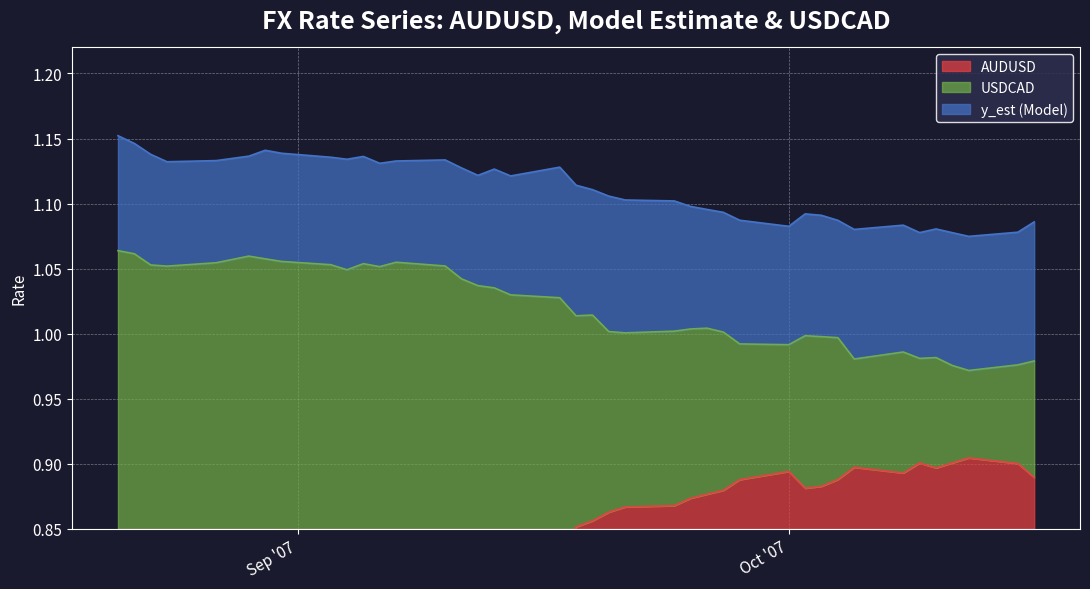

What is the label of the 21st point from the left?

2007-09-19